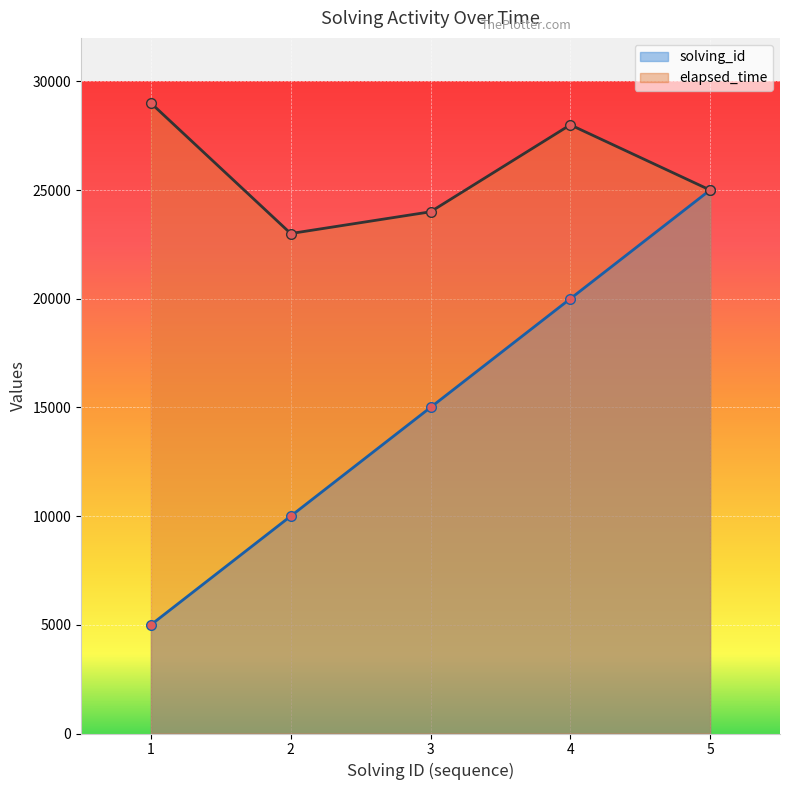

Where does the solving_id series first go above 15000?

4